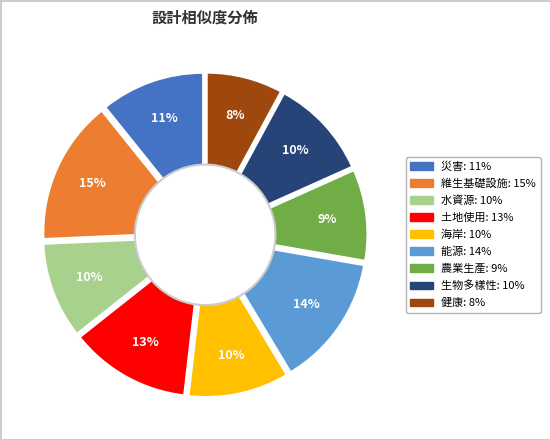

Rank the categories by value from highest to lowest.

維生基礎設施, 能源, 土地使用, 災害, 海岸, 生物多樣性, 水資源, 農業生產, 健康